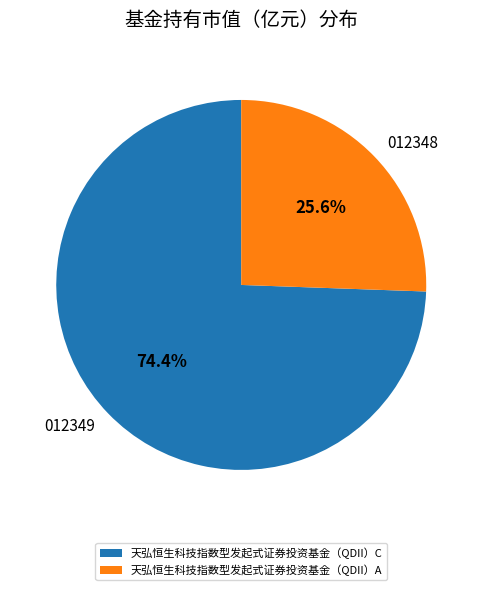

To the nearest percent, what is the average slice percentage?

50%